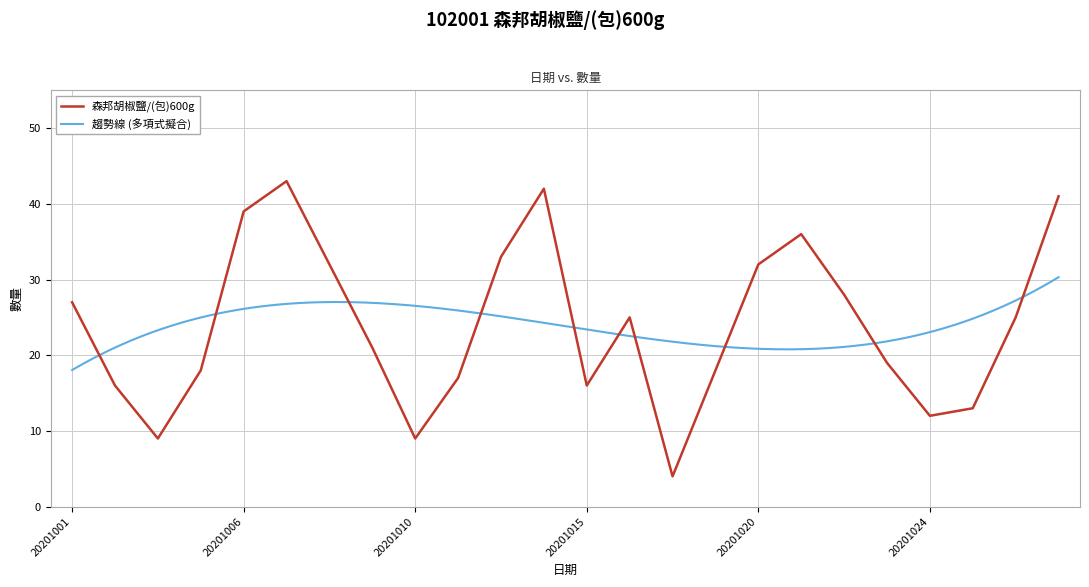

The value of 森邦胡椒鹽/(包)600g at 20201015 is 16. True or false?

True